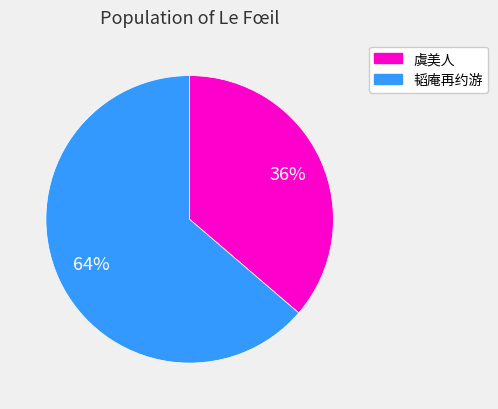

To the nearest percent, what is the average slice percentage?

50%